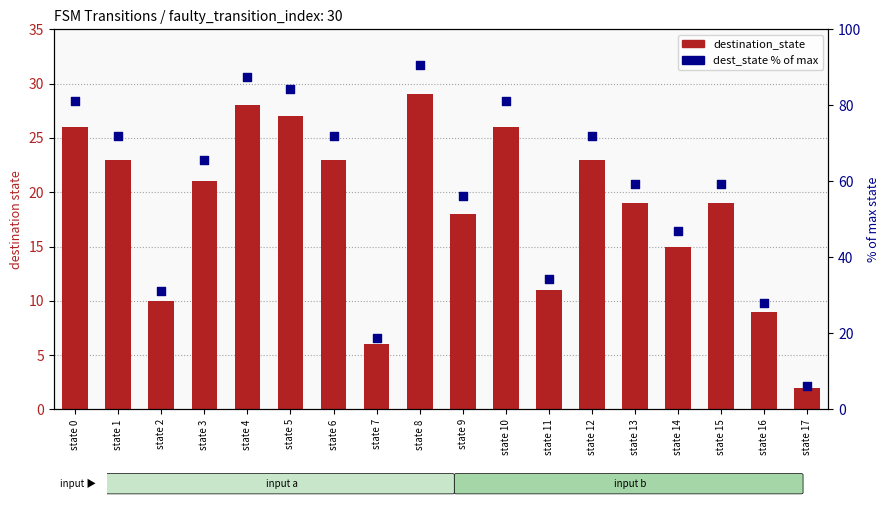

What is the total value across all series at state 5?

111.4